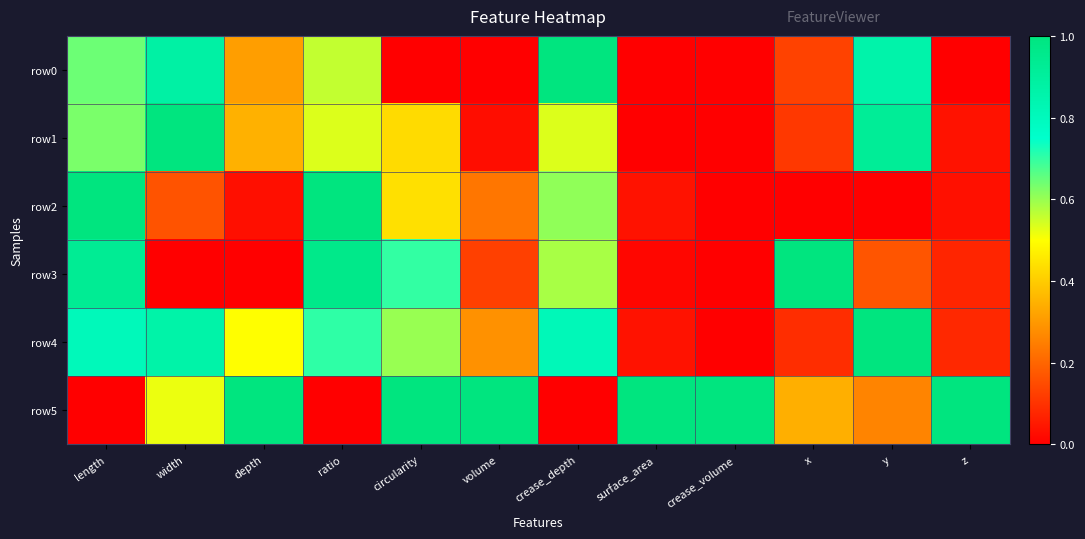

List the series in order of their peak value, highest first.

row0, row1, row2, row3, row4, row5